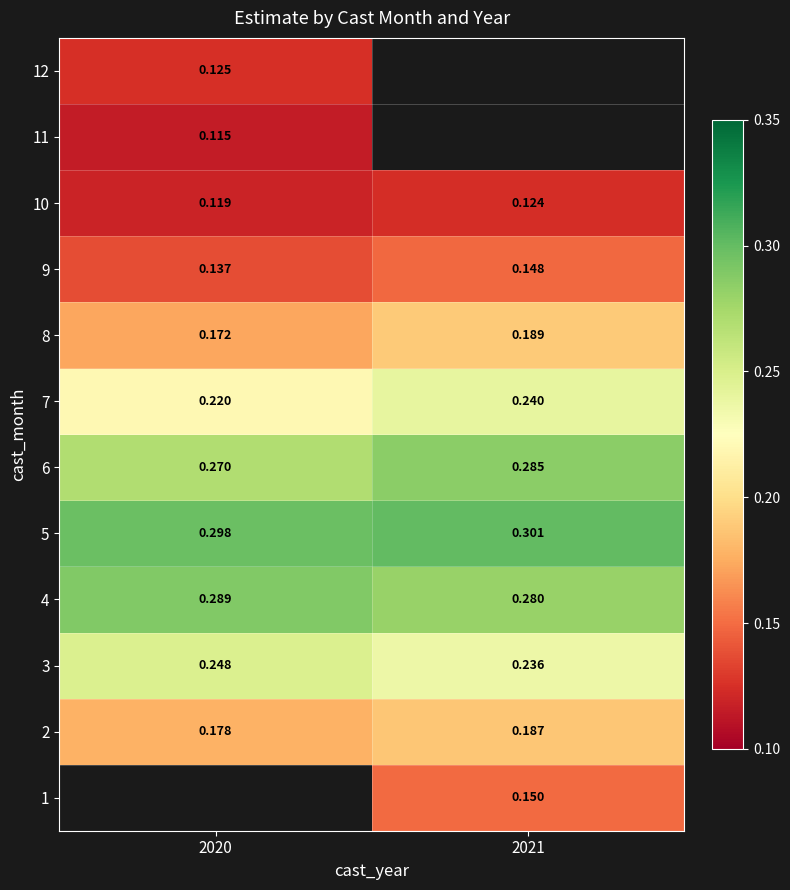

The value of 7 at 2021 is 0.4. True or false?

False